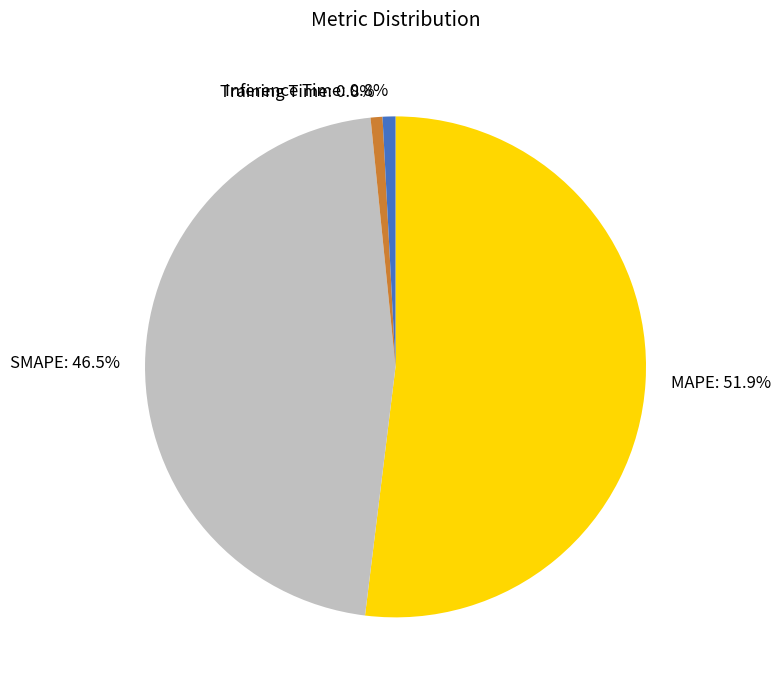

The Inference Time slice represents 1% of the pie. True or false?

True